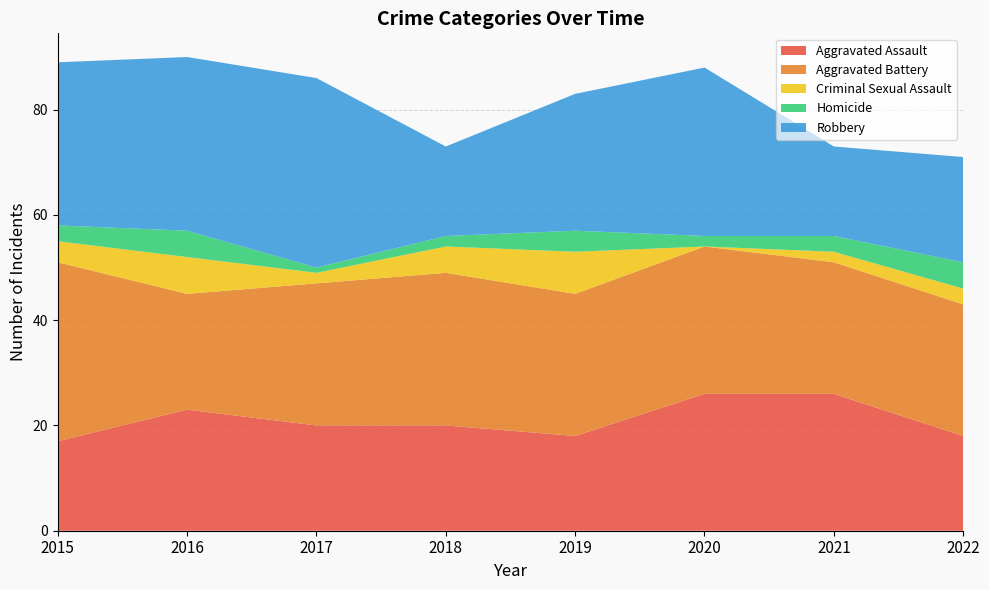

Reading right to left, extract all data points from this chart.

Aggravated Assault: 18	26	26	18	20	20	23	17
Aggravated Battery: 25	25	28	27	29	27	22	34
Criminal Sexual Assault: 3	2	0	8	5	2	7	4
Homicide: 5	3	2	4	2	1	5	3
Robbery: 20	17	32	26	17	36	33	31